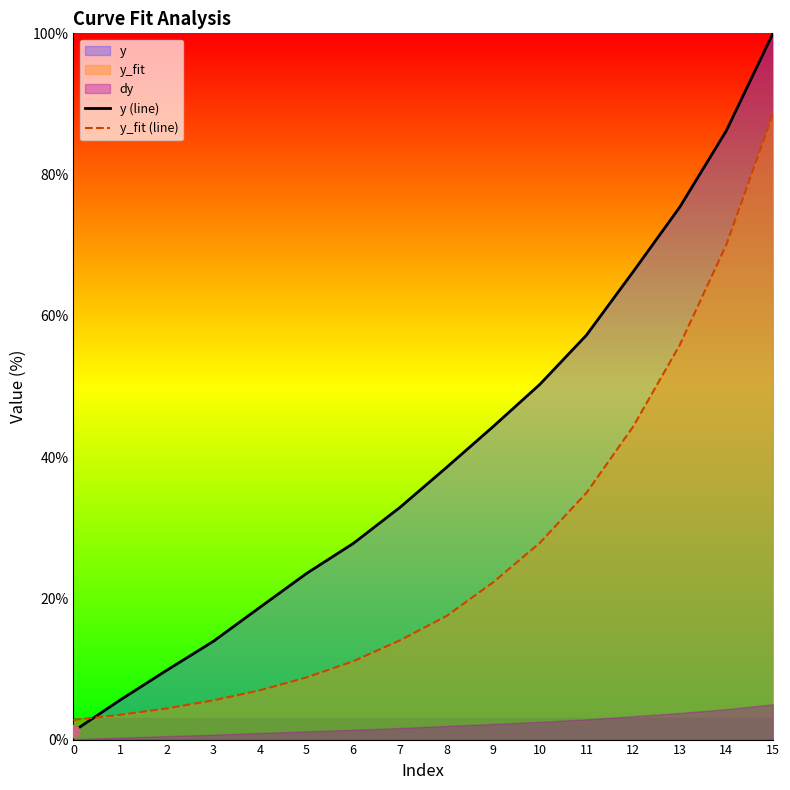

Which series has the largest Y range (max minus min)?

y (line)